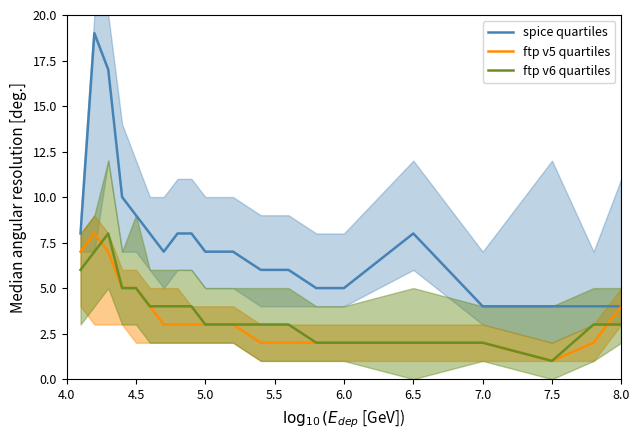

How many times do ftp v5 quartiles and ftp v6 quartiles cross each other?

2